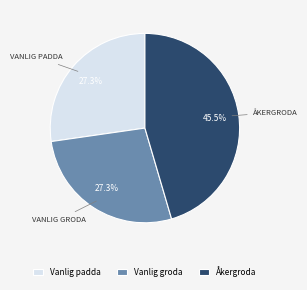

Which category has the biggest portion of the pie?

Åkergroda